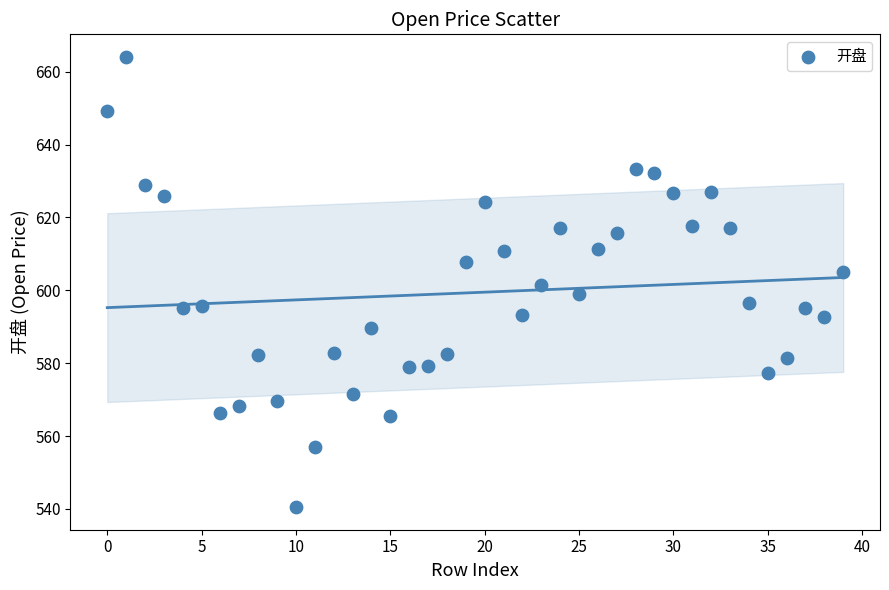

What is the range of Y values (max minus min)?

123.6